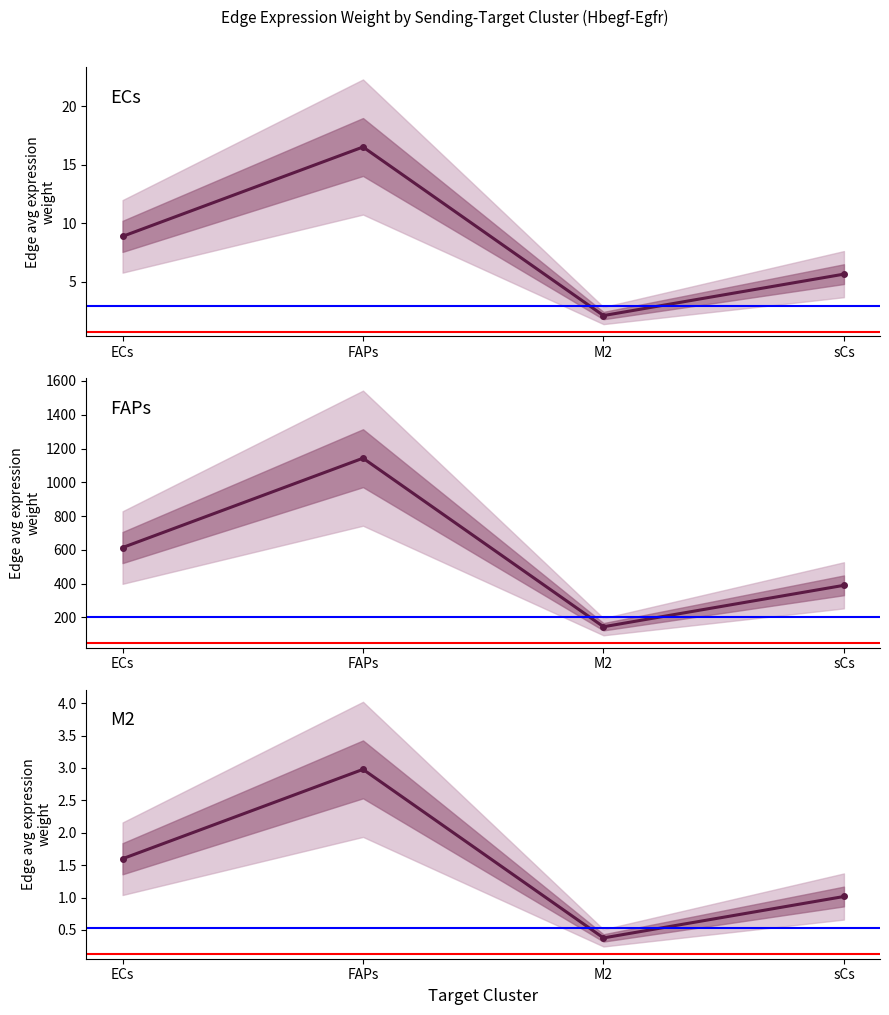

Where does the ECs series first go above 8?

ECs